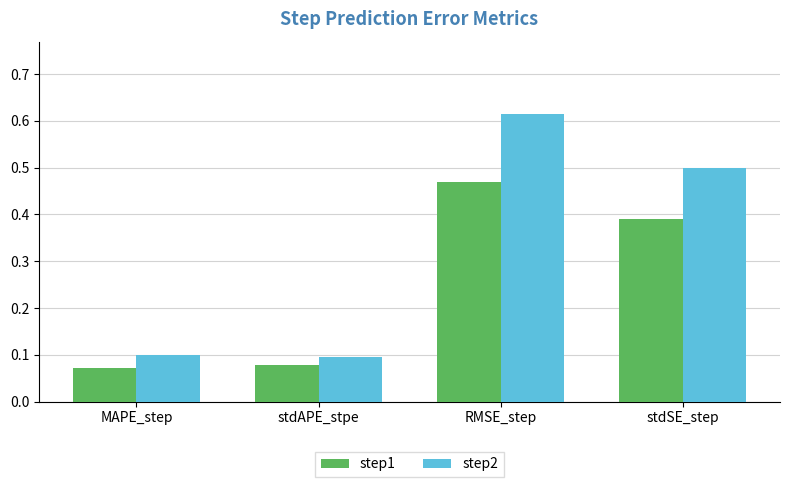

Rank the series at RMSE_step from lowest to highest value.

step1, step2